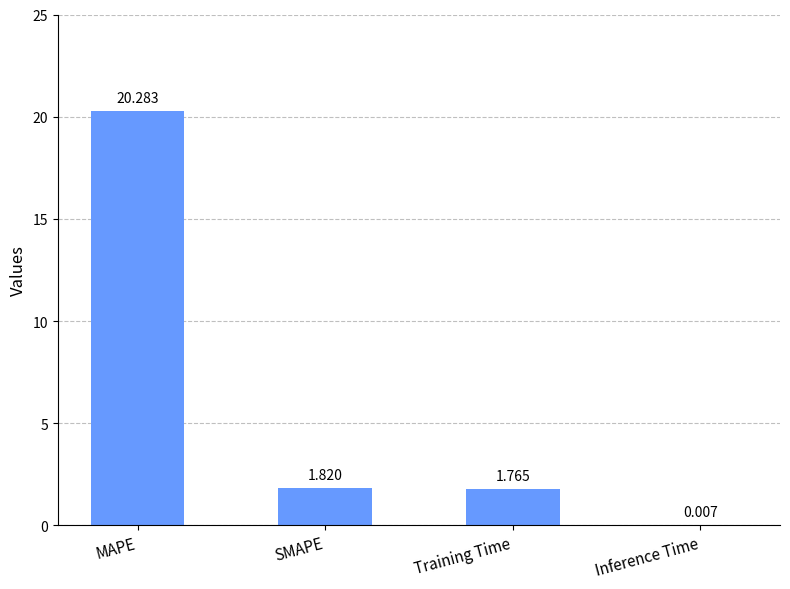

Which label corresponds to the largest value in the chart?

MAPE